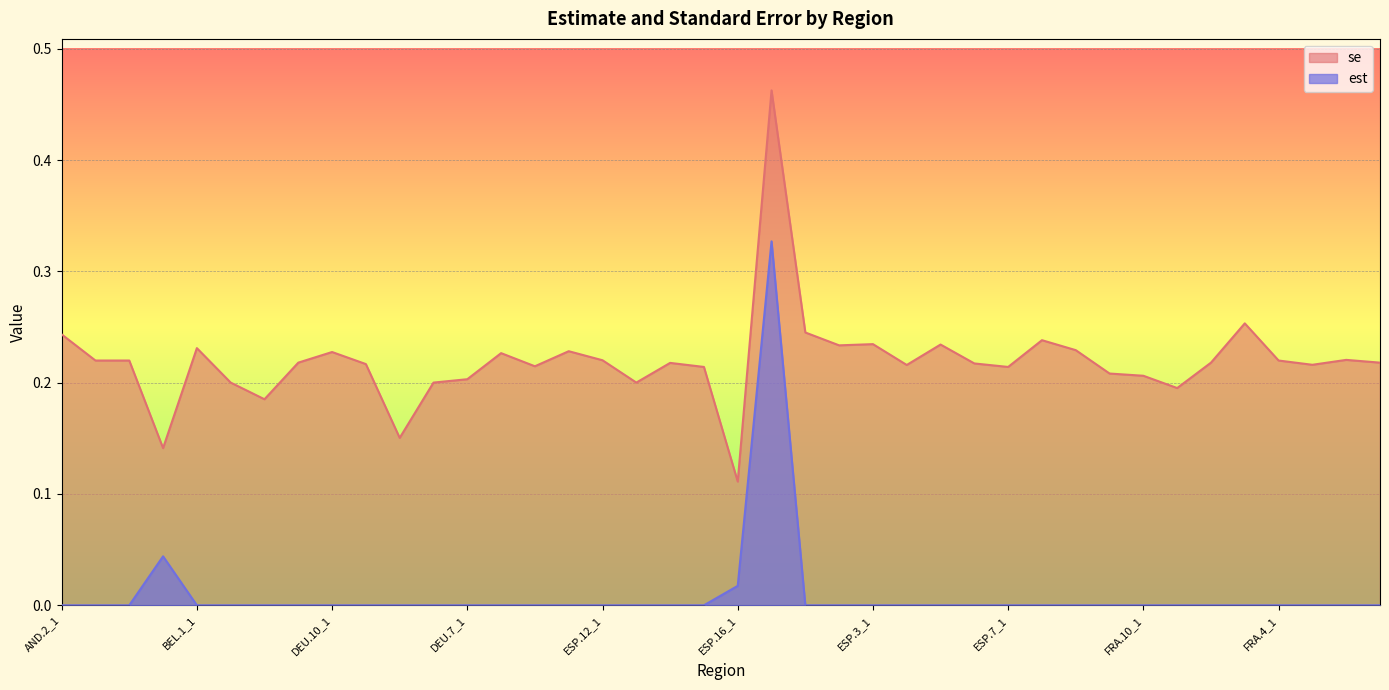

List the series in order of their peak value, highest first.

se, est